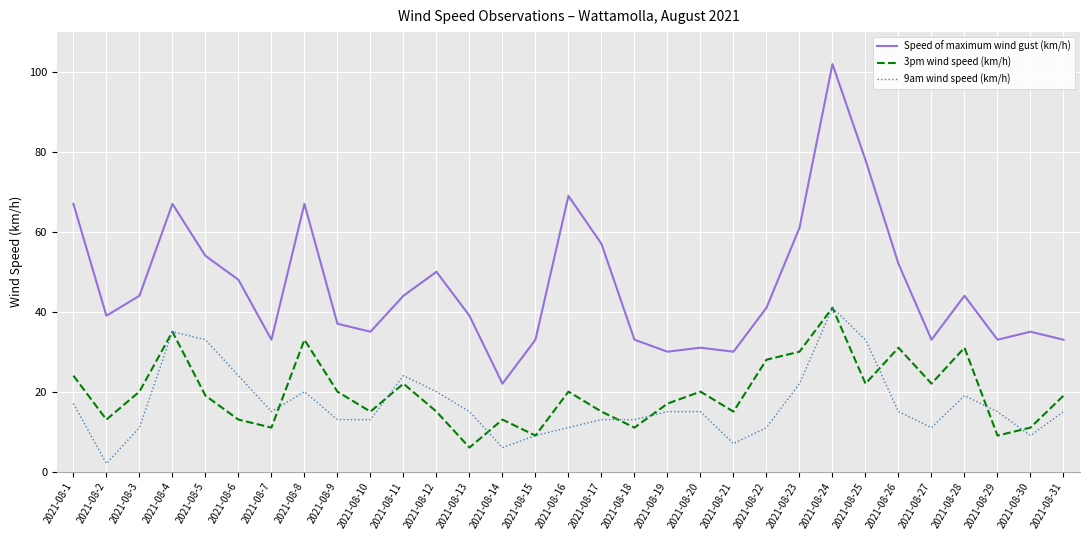

What is the minimum value for Speed of maximum wind gust (km/h)?

22